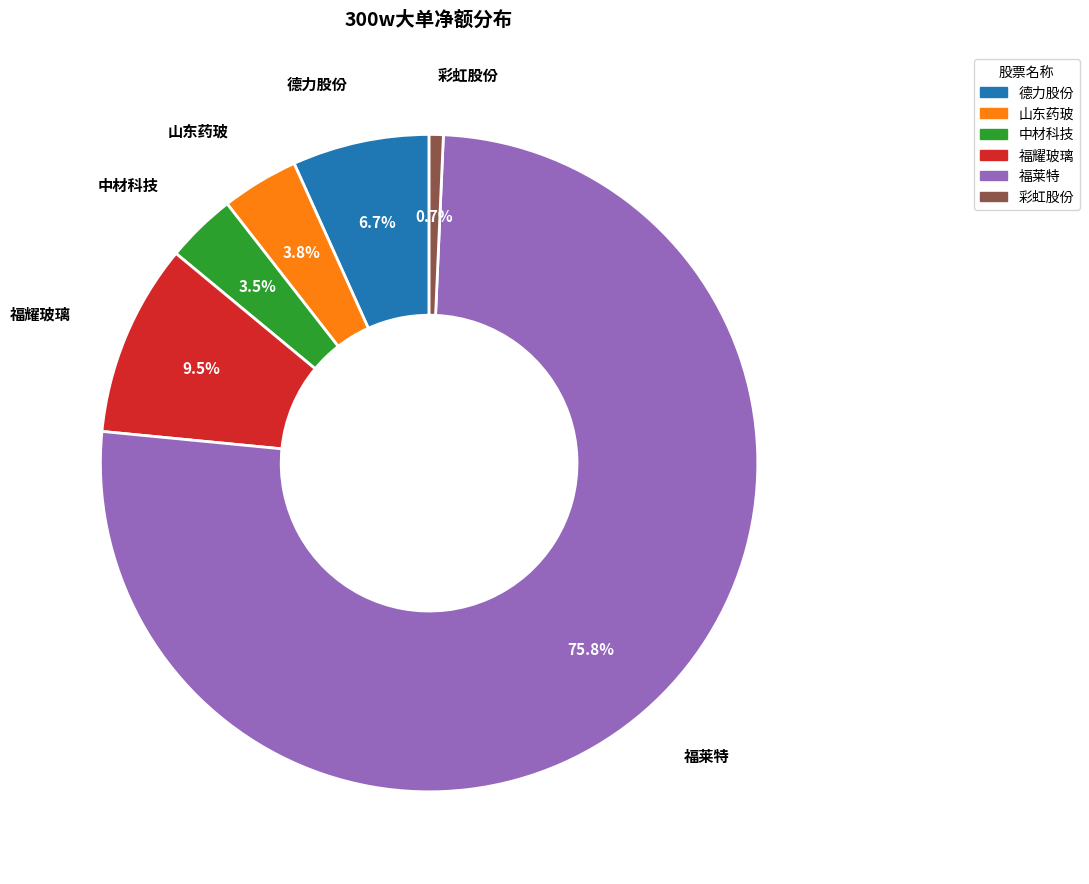

Is there any slice that represents more than half of the pie?

Yes